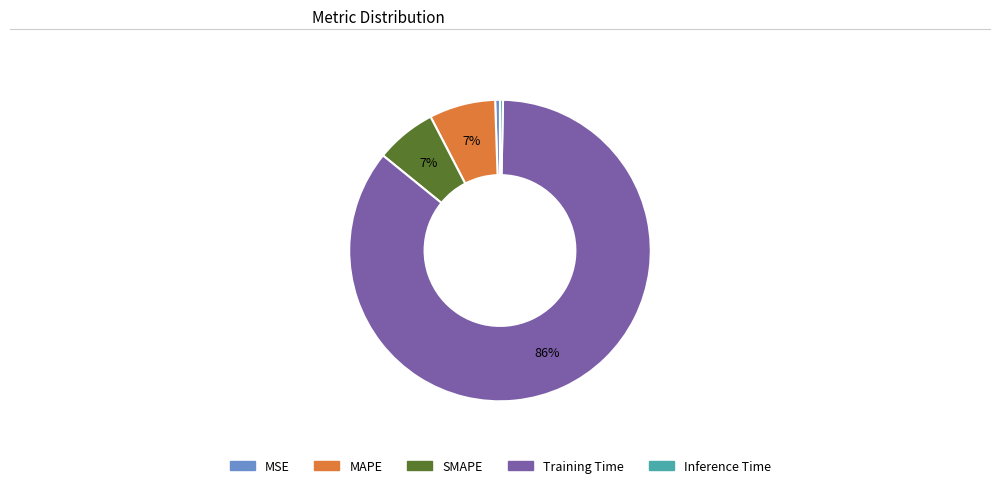

Which has a higher value, SMAPE or MSE?

SMAPE